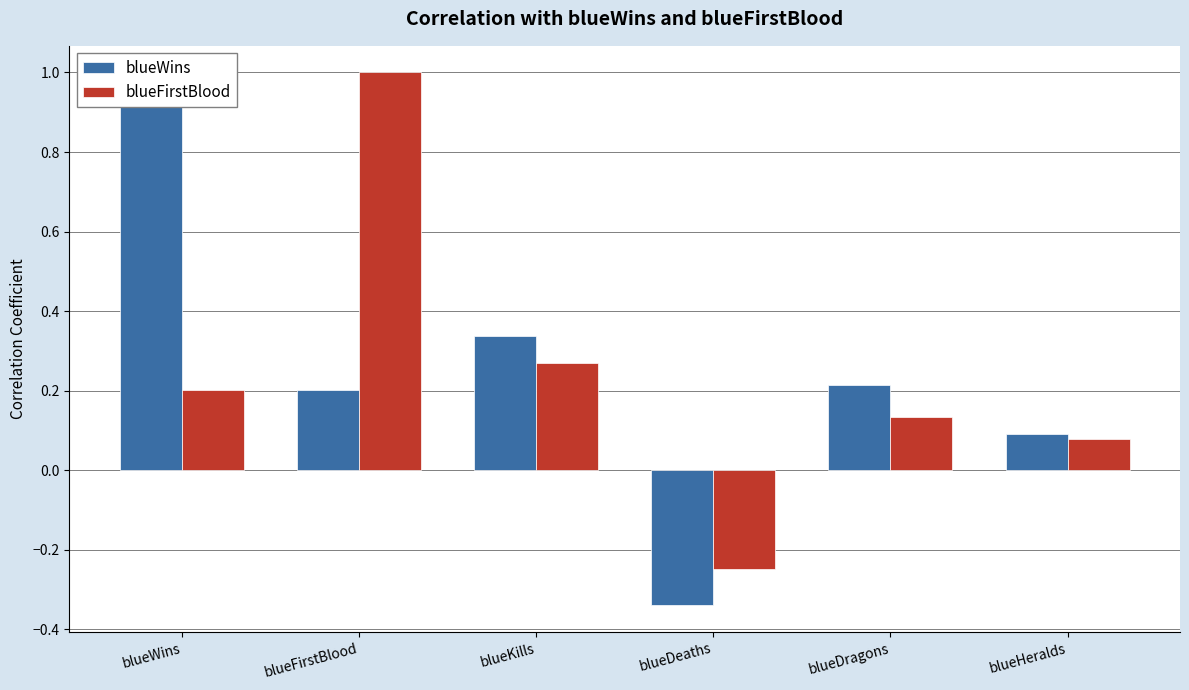

What is the label of the 2nd bar from the right?

blueDragons